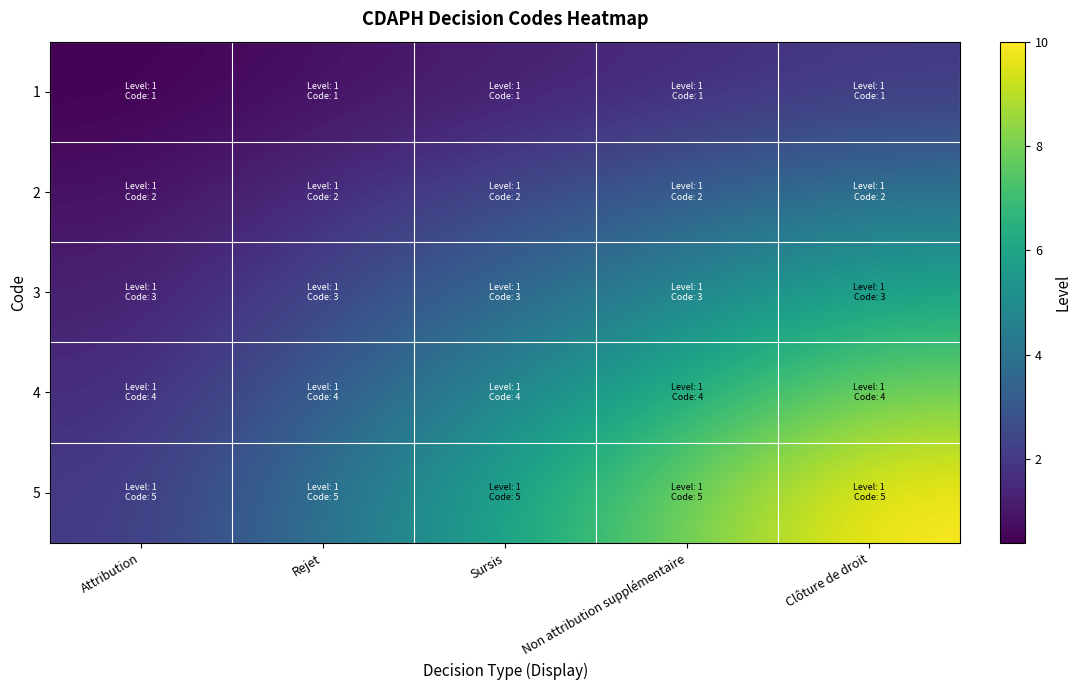

Reading left to right, list all the values displayed in this chart.

1: Attribution=0.4	Rejet=0.8	Sursis=1.2	Non attribution supplémentaire=1.6	Clôture de droit=2.0
2: Attribution=0.8	Rejet=1.6	Sursis=2.4	Non attribution supplémentaire=3.2	Clôture de droit=4.0
3: Attribution=1.2	Rejet=2.4	Sursis=3.6	Non attribution supplémentaire=4.8	Clôture de droit=6.0
4: Attribution=1.6	Rejet=3.2	Sursis=4.8	Non attribution supplémentaire=6.4	Clôture de droit=8.0
5: Attribution=2.0	Rejet=4.0	Sursis=6.0	Non attribution supplémentaire=8.0	Clôture de droit=10.0